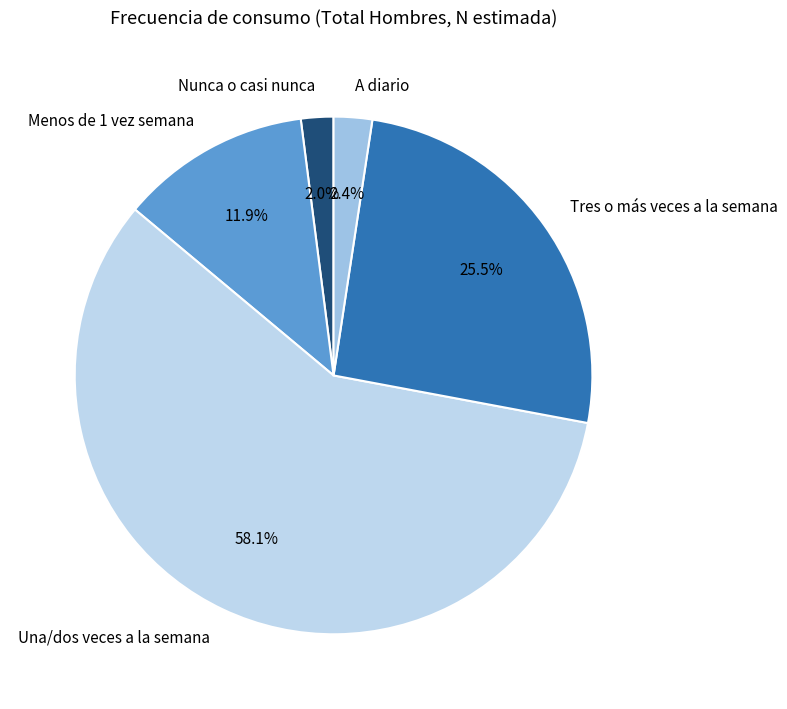

Which slice is the largest?

Una/dos veces a la semana